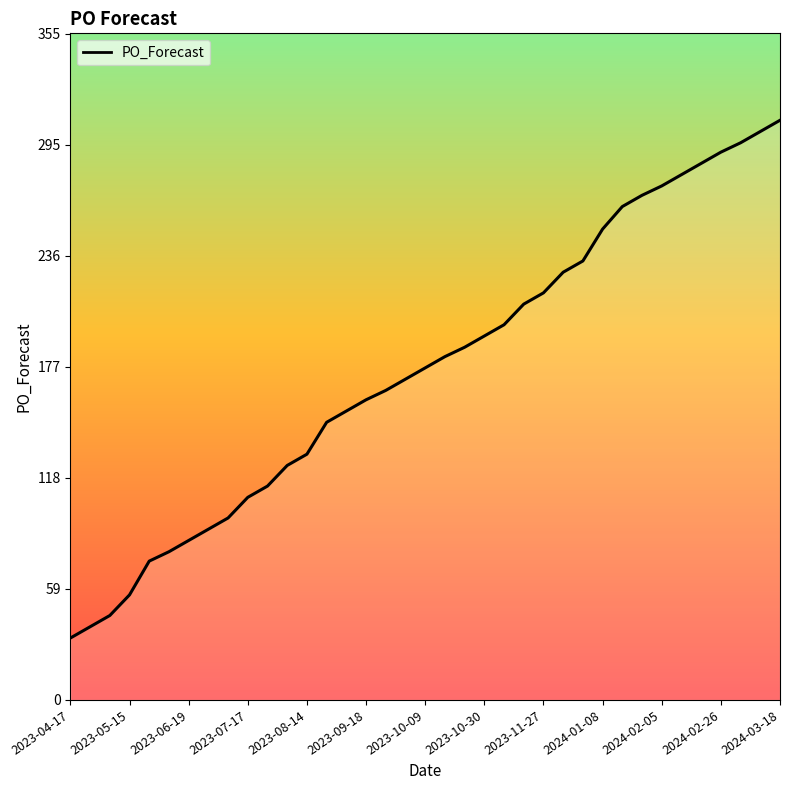

What is the average value?

177